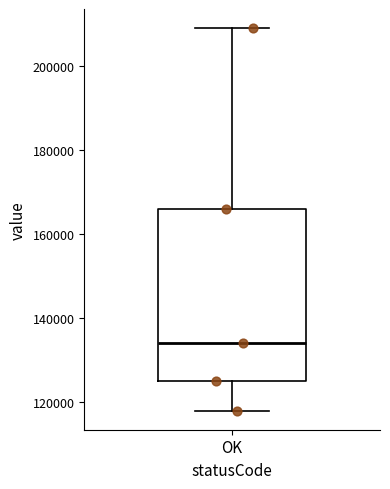

Read this box plot against the y-axis: the position of the median line, the range covered by the box, and the ends of both whiskers. The values are not printed on the chart, so give them approximately, as read against the axis.

median 134000, box 126000 to 166000, whiskers 118000 to 210000